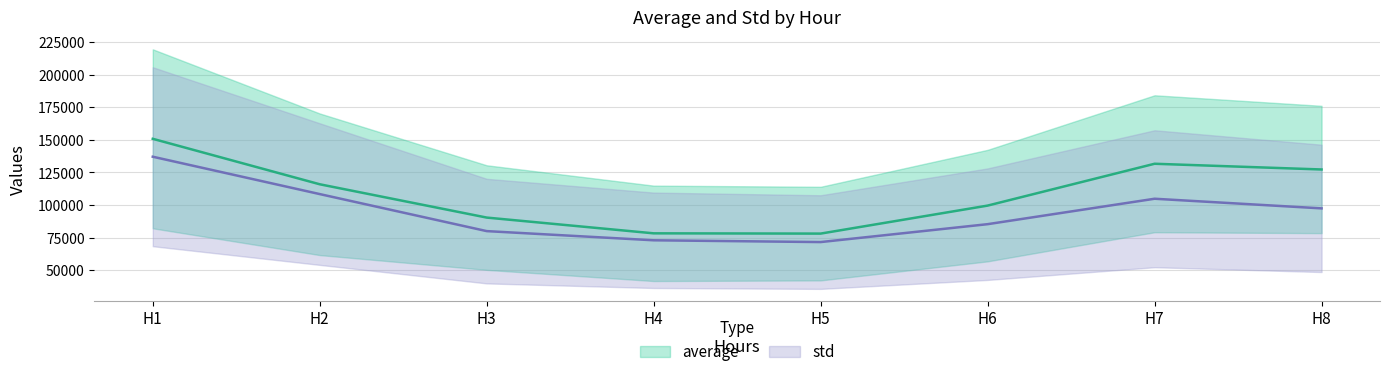

Rank the series at H3 from lowest to highest value.

std, average